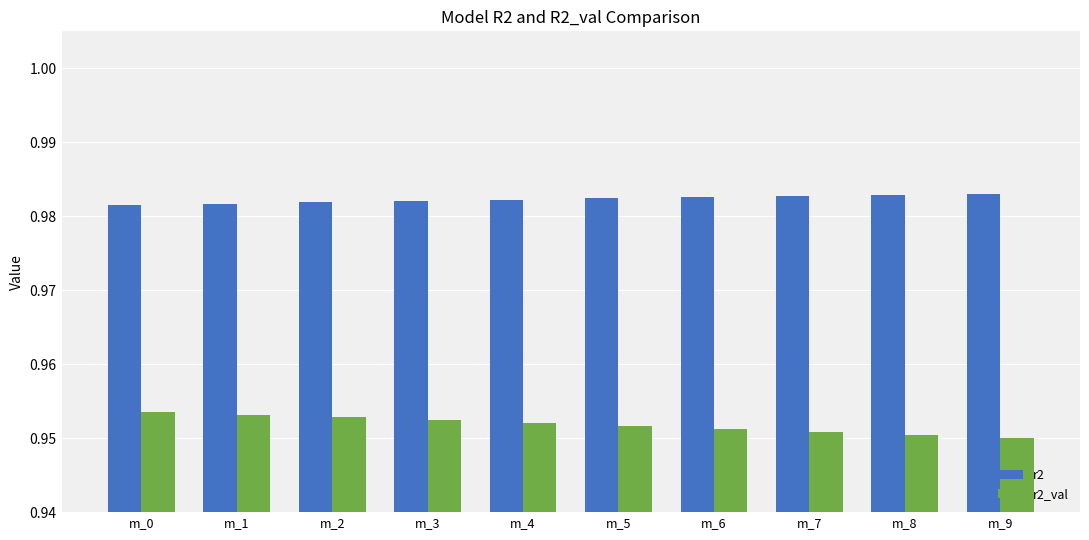

Is the value of r2_val at m_3 greater than the value of r2 at m_5?

No